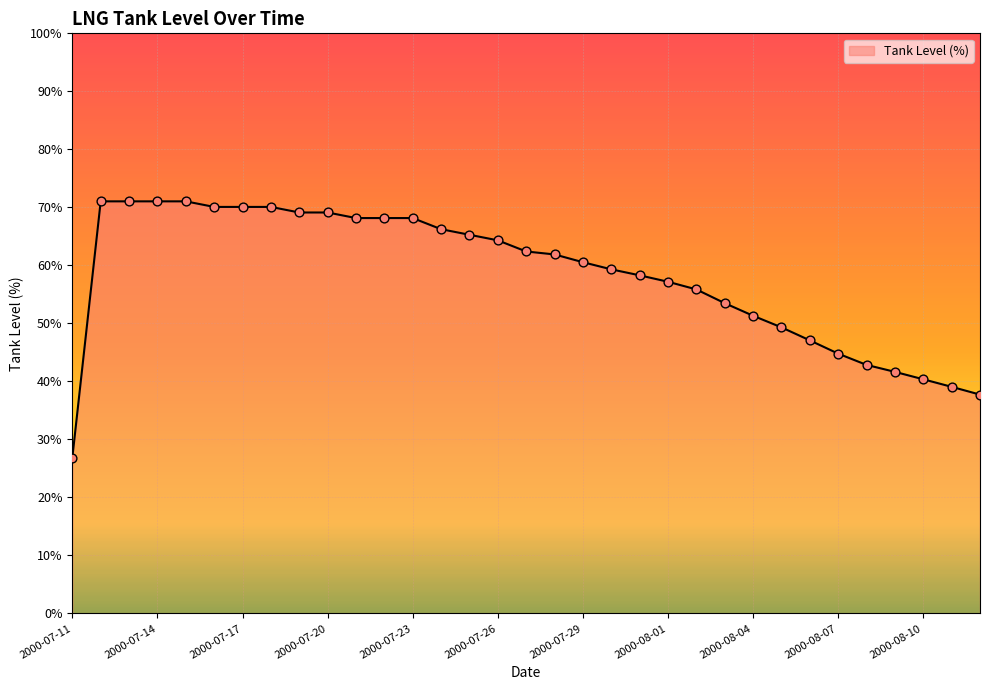

What is the smallest value displayed?

26.9